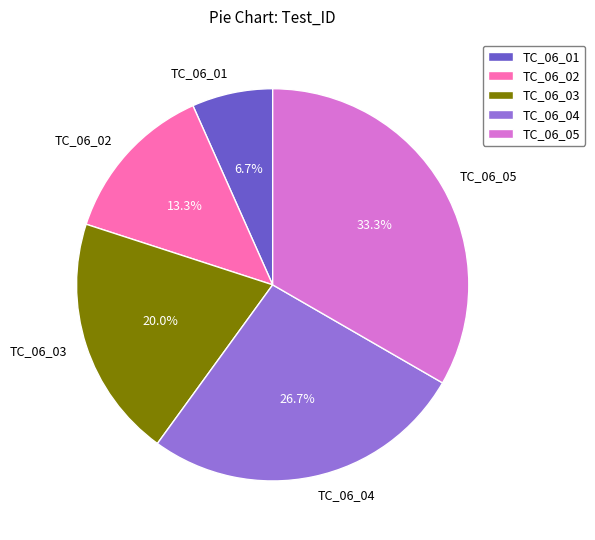

To the nearest percent, what percentage of the pie is TC_06_02?

13%